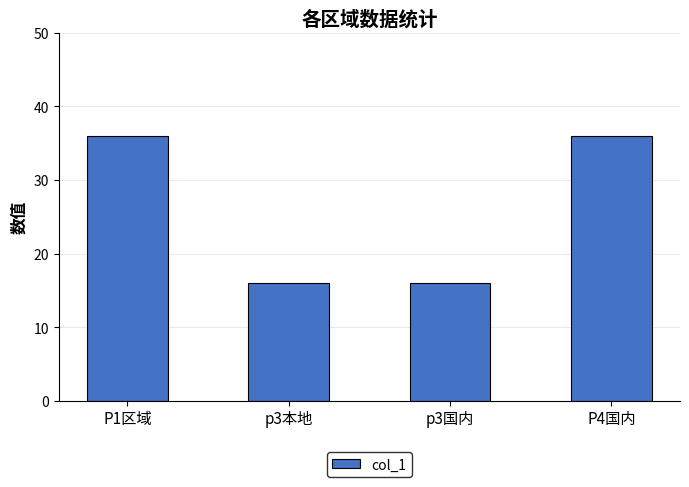

How many categories are shown in the chart?

4